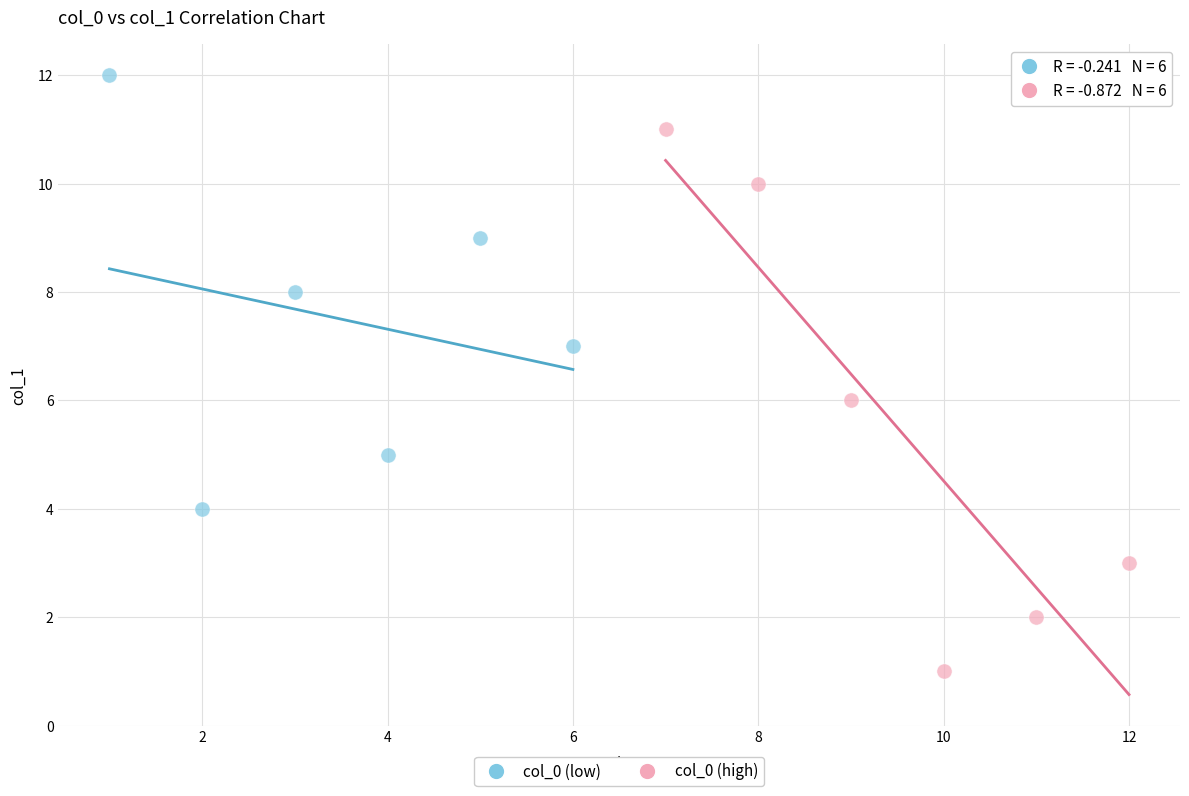

Which series has the largest Y range (max minus min)?

col_0 (high)